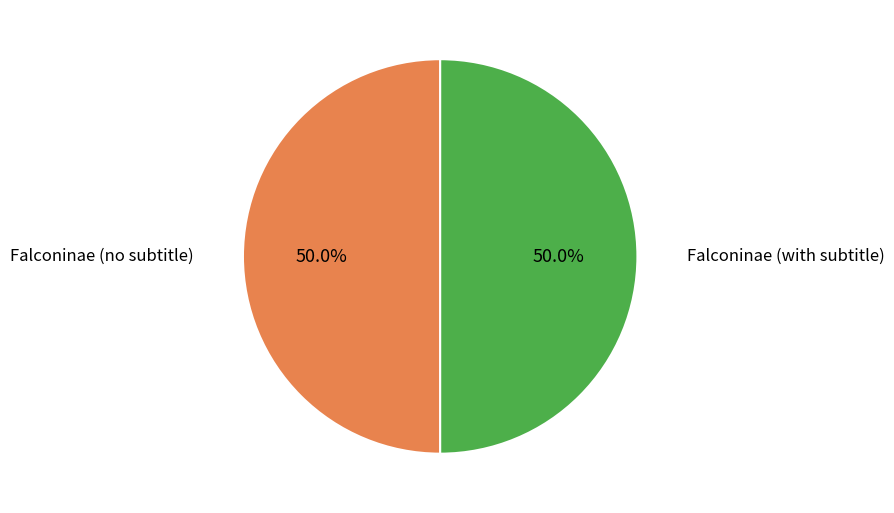

How many segments does this pie chart have?

2